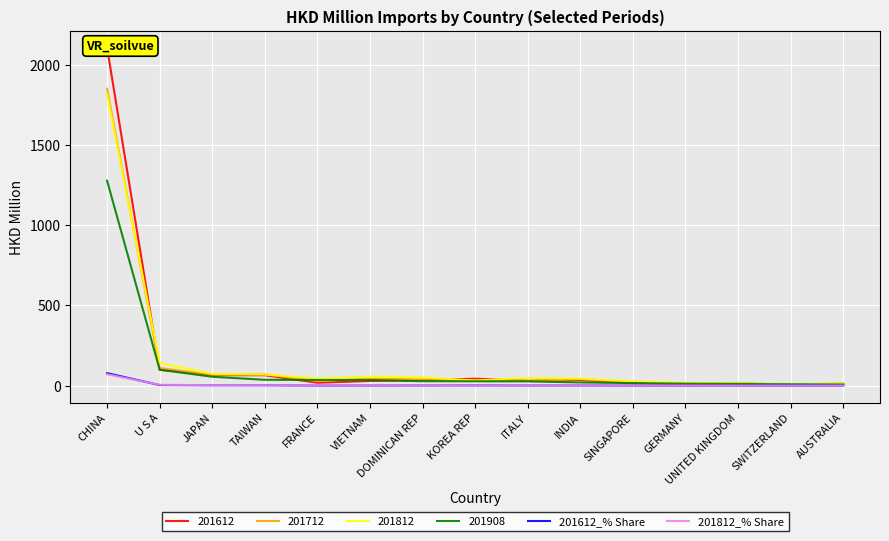

Where is 201812_% Share nearest to the value 35?

U S A